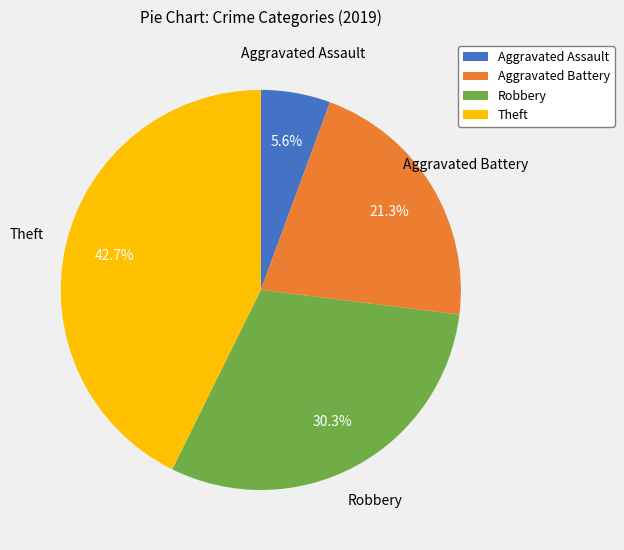

Is it true that Aggravated Assault is 1% of the pie?

False